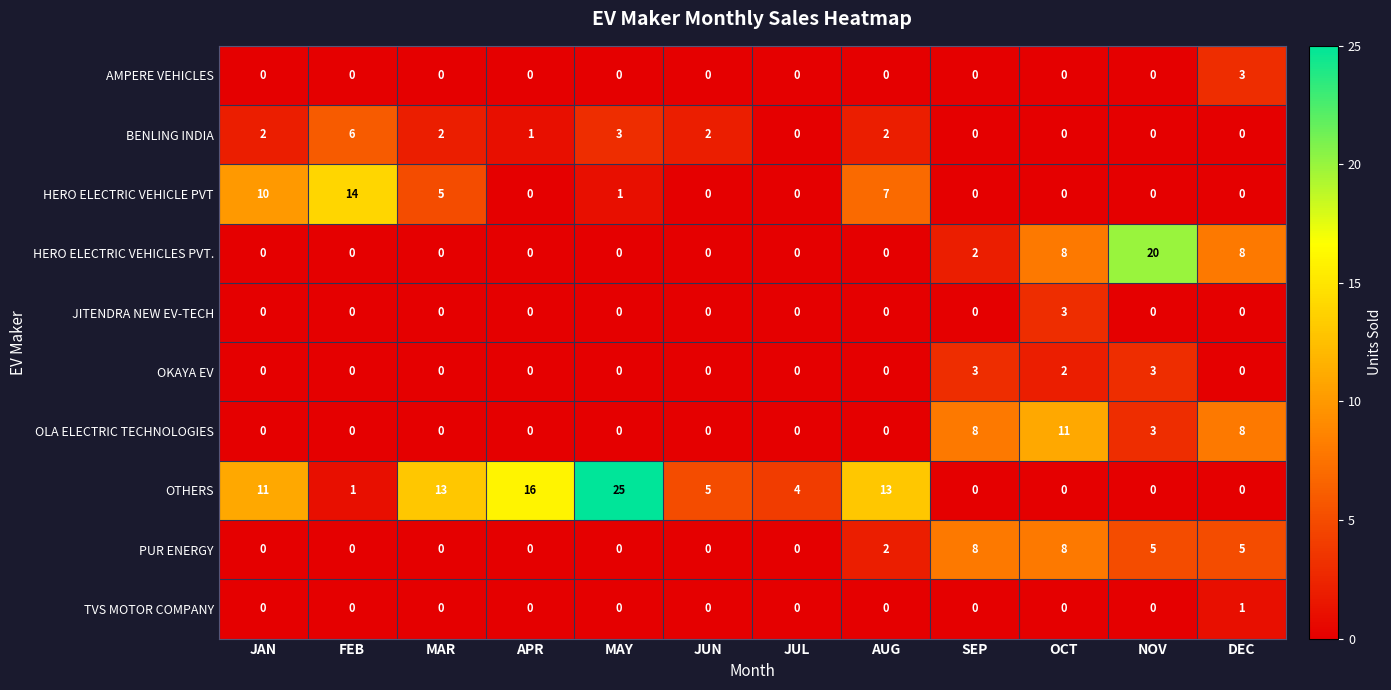

What is the difference between the highest and lowest values at JAN?

11